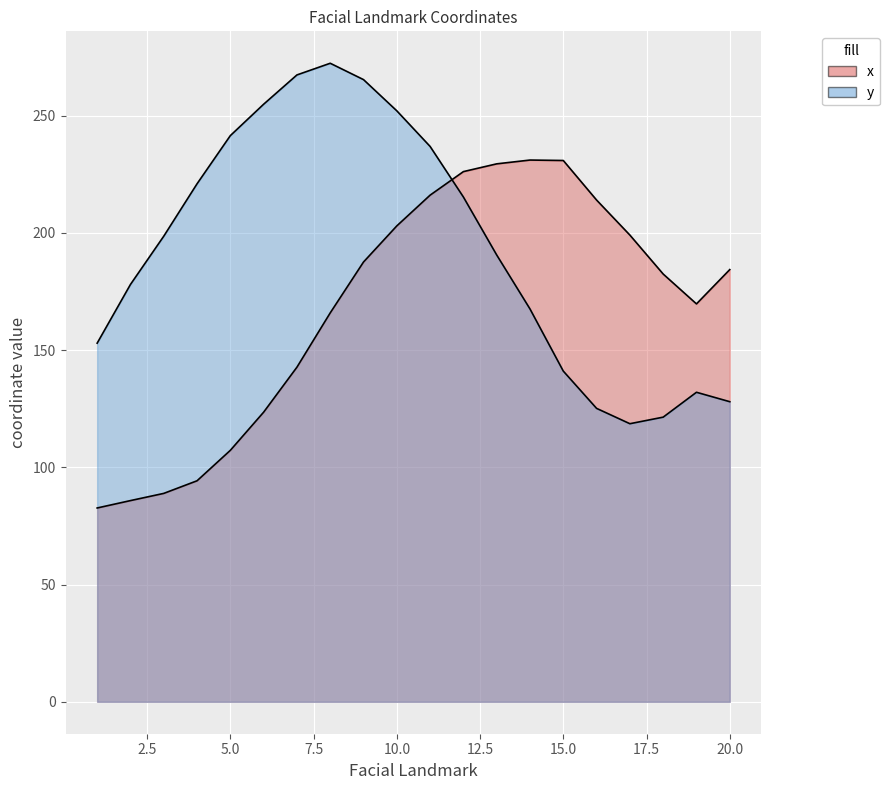

Where is the first local minimum for x?

19